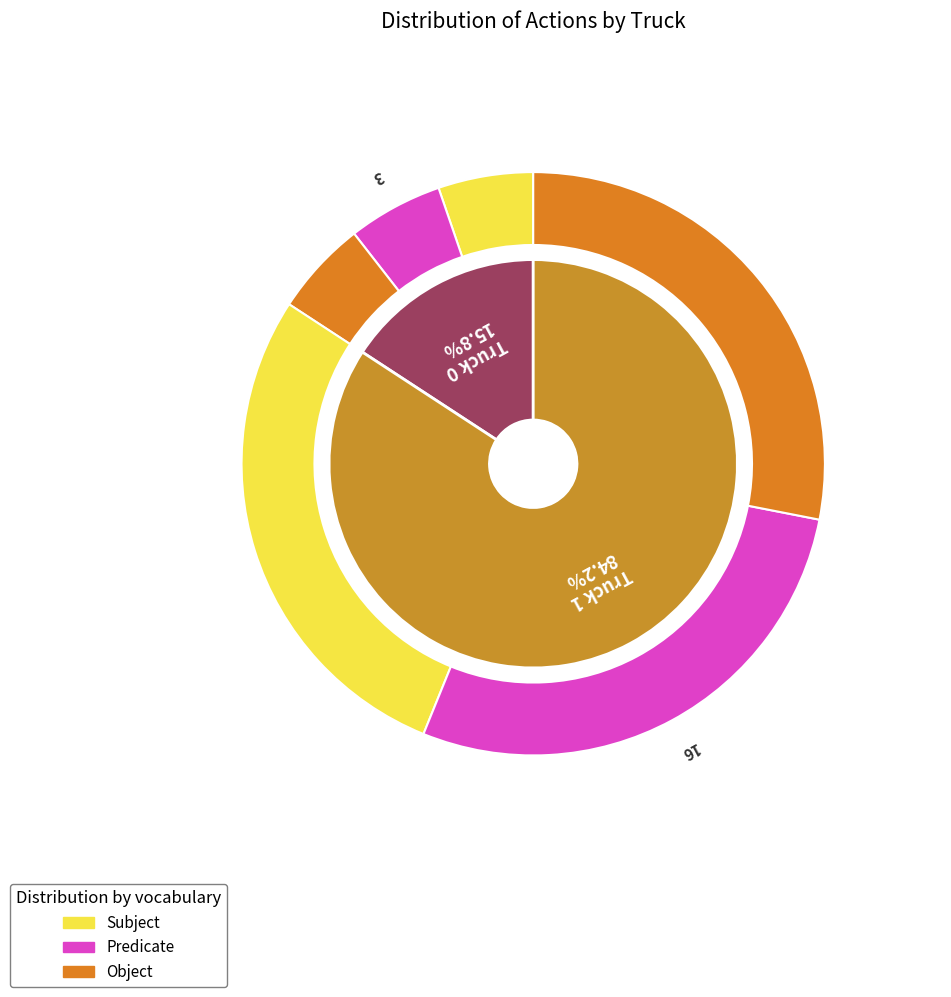

How many slices are in this pie chart?

2